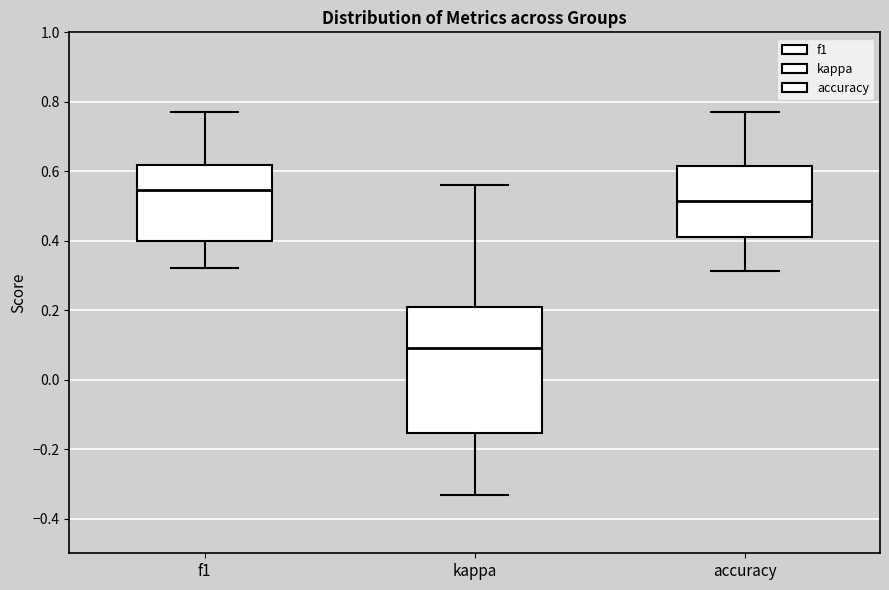

Reading left to right, read every box against the y-axis: the position of its median line, the range the box covers, and the ends of its whiskers. The values are not printed on the chart, so give them approximately, as read against the axis.

f1: median 0.54, box 0.40 to 0.62, whiskers 0.32 to 0.76
kappa: median 0.10, box -0.16 to 0.20, whiskers -0.34 to 0.56
accuracy: median 0.52, box 0.42 to 0.62, whiskers 0.32 to 0.76